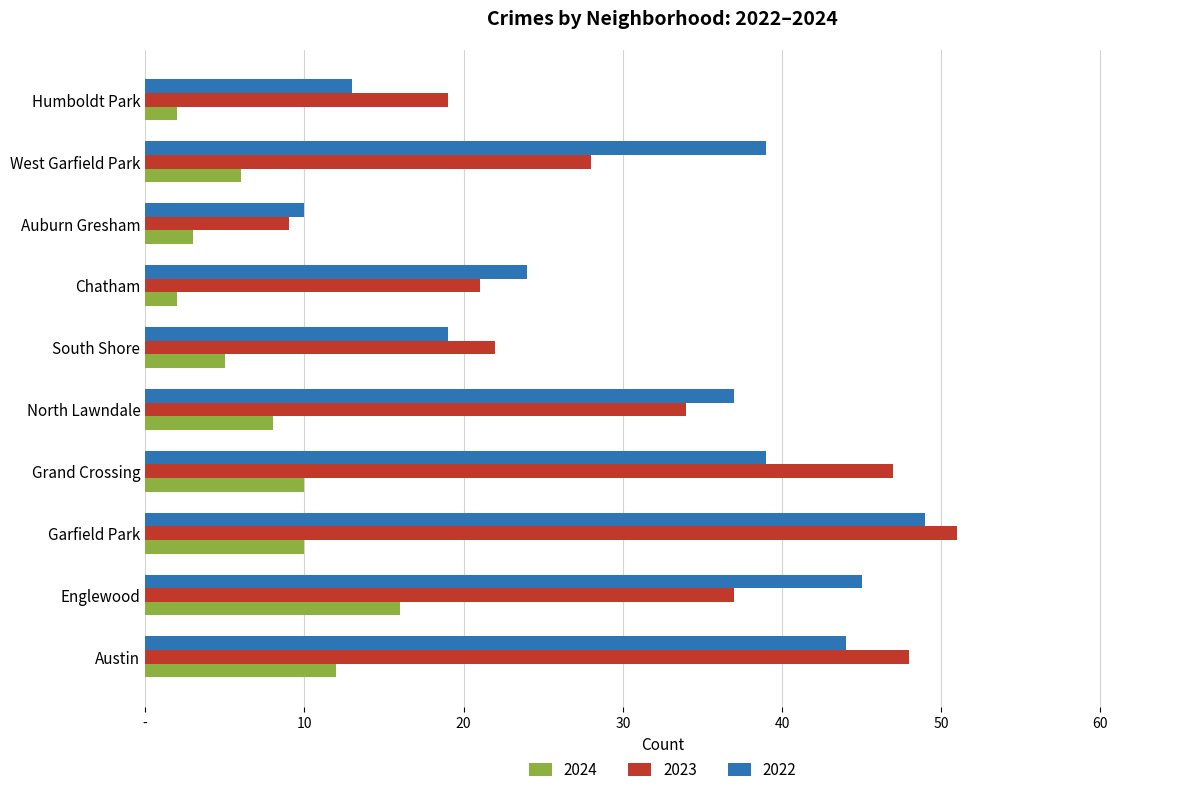

Reading left to right, what are all the values shown in this chart?

2024: Austin=12	Englewood=16	Garfield Park=10	Grand Crossing=10	North Lawndale=8	South Shore=5	Chatham=2	Auburn Gresham=3	West Garfield Park=6	Humboldt Park=2
2023: Austin=48	Englewood=37	Garfield Park=51	Grand Crossing=47	North Lawndale=34	South Shore=22	Chatham=21	Auburn Gresham=9	West Garfield Park=28	Humboldt Park=19
2022: Austin=44	Englewood=45	Garfield Park=49	Grand Crossing=39	North Lawndale=37	South Shore=19	Chatham=24	Auburn Gresham=10	West Garfield Park=39	Humboldt Park=13